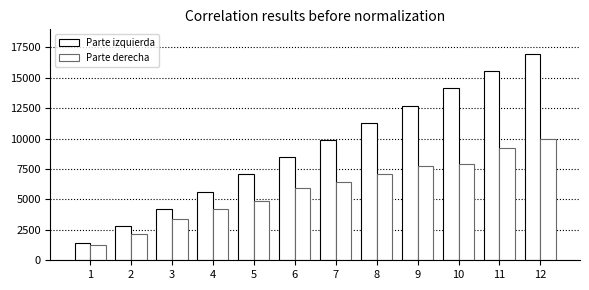

Between 9 and 10, which series saw the biggest shift?

Parte izquierda